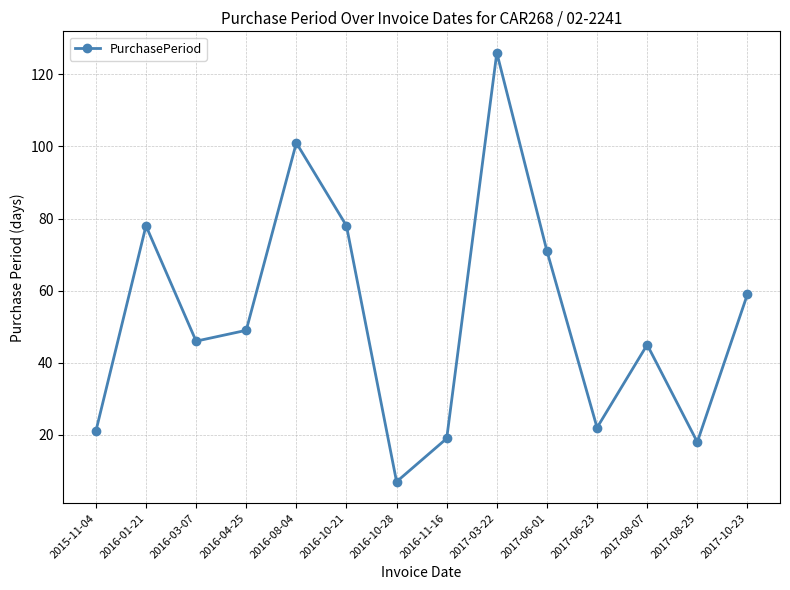

What is the value of the 3rd point from the left?

46